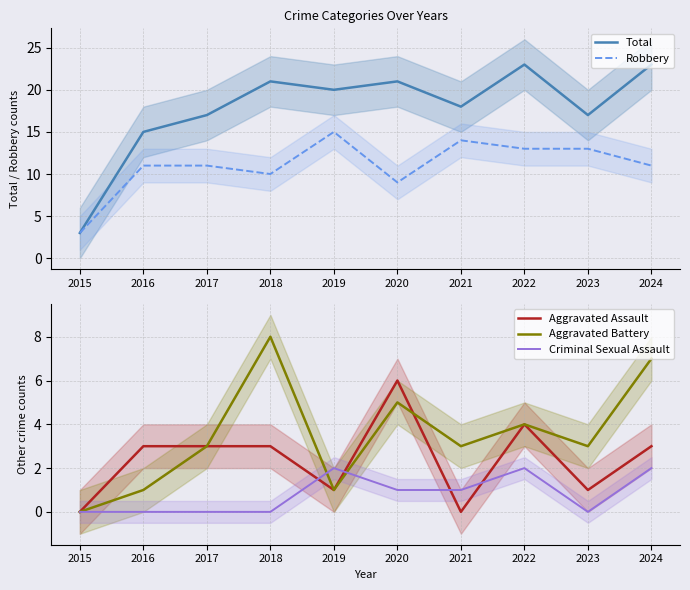

Reading left to right, list all the values displayed in this chart.

Total: 2015=3	2016=15	2017=17	2018=21	2019=20	2020=21	2021=18	2022=23	2023=17	2024=23
Robbery: 2015=3	2016=11	2017=11	2018=10	2019=15	2020=9	2021=14	2022=13	2023=13	2024=11
Aggravated Assault: 2015=0	2016=3	2017=3	2018=3	2019=1	2020=6	2021=0	2022=4	2023=1	2024=3
Aggravated Battery: 2015=0	2016=1	2017=3	2018=8	2019=1	2020=5	2021=3	2022=4	2023=3	2024=7
Criminal Sexual Assault: 2015=0	2016=0	2017=0	2018=0	2019=2	2020=1	2021=1	2022=2	2023=0	2024=2